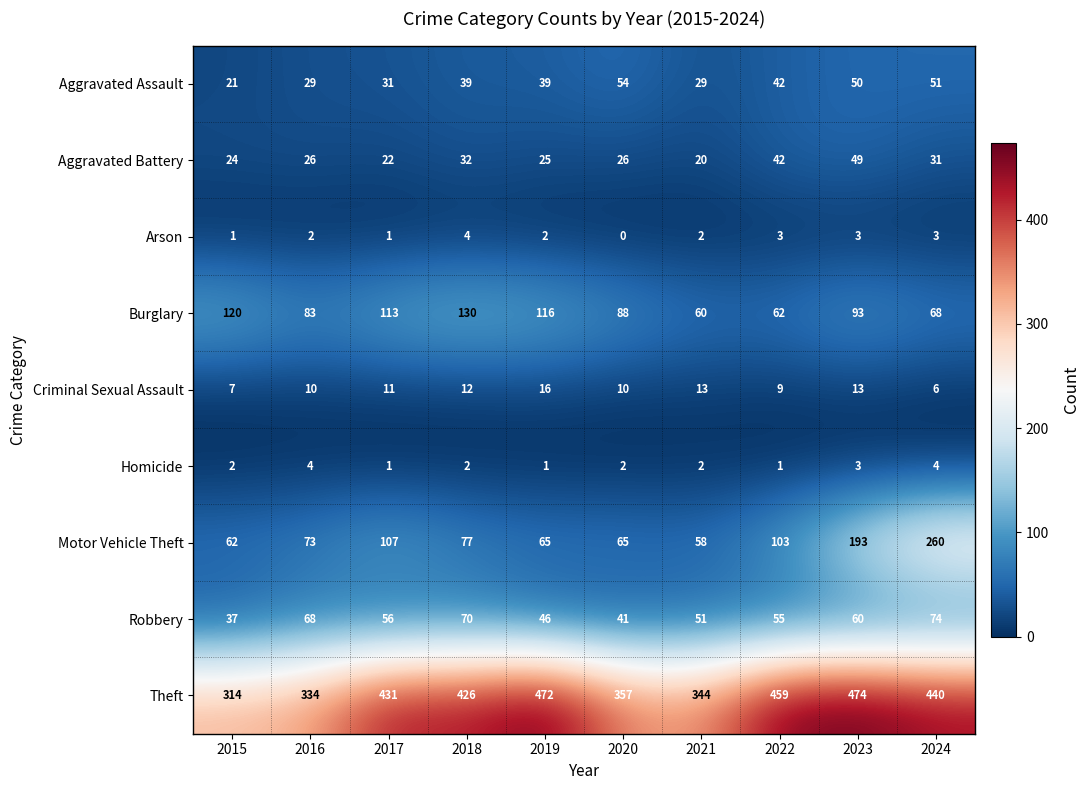

Which series has the largest range (max minus min)?

Motor Vehicle Theft